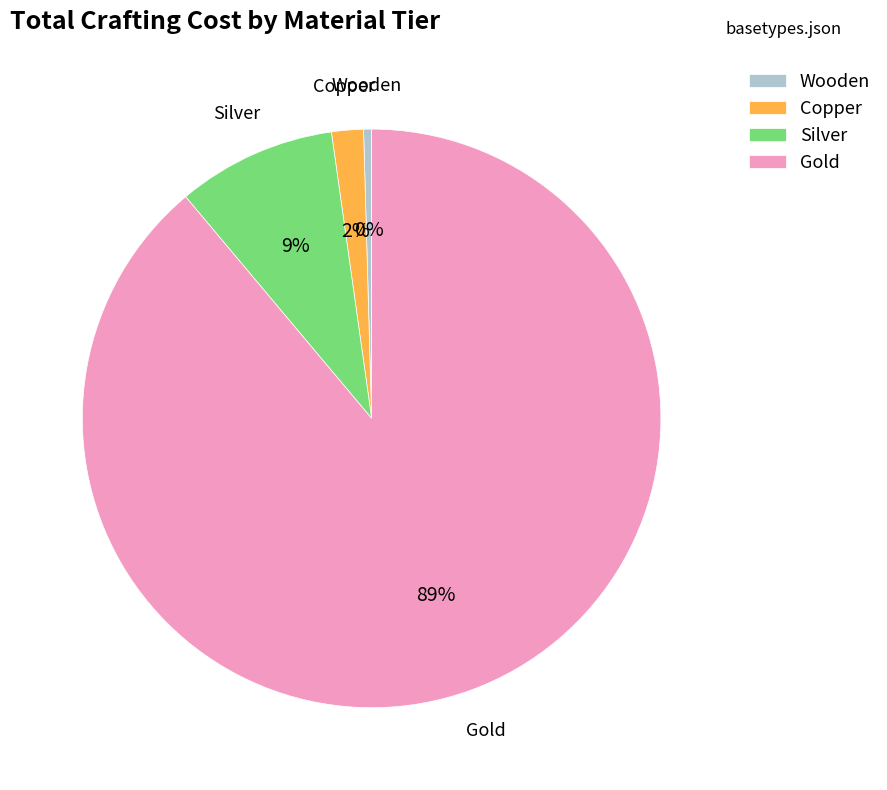

Do Wooden and Silver together represent more than half of the pie?

No